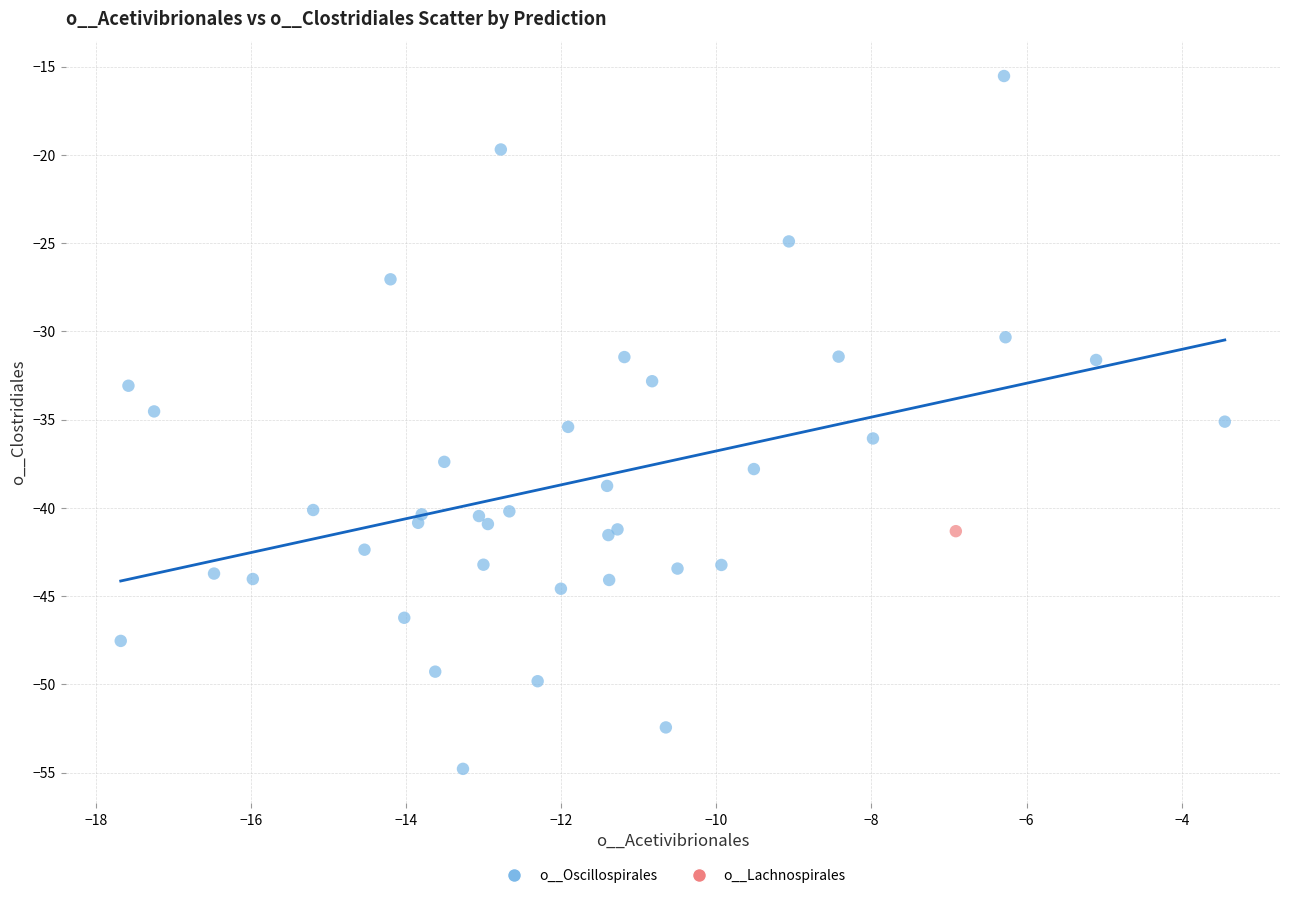

What are all the series names shown in the legend?

o__Oscillospirales, o__Lachnospirales